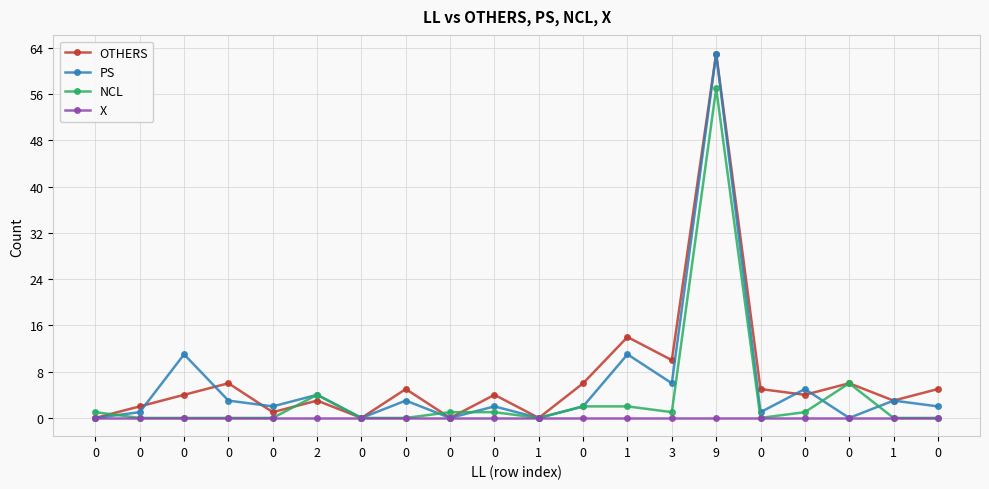

Is this an area chart (filled region under the line)?

No